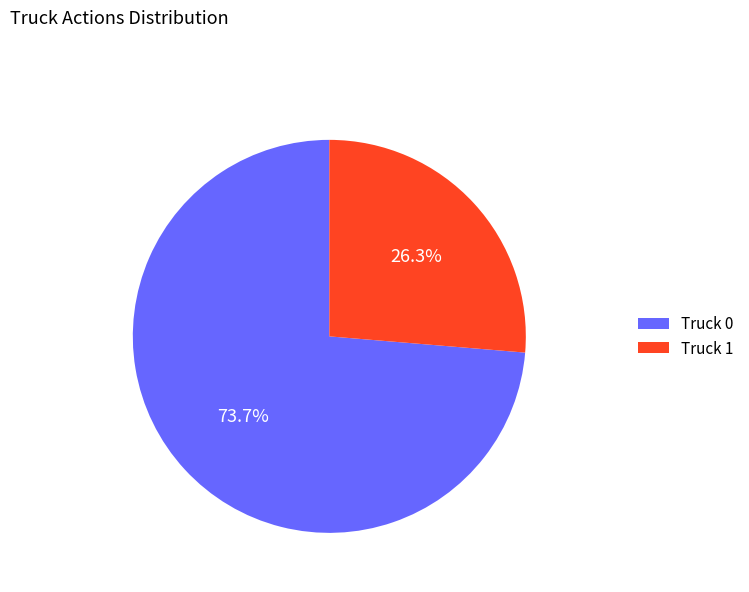

What is the majority slice?

Truck 0